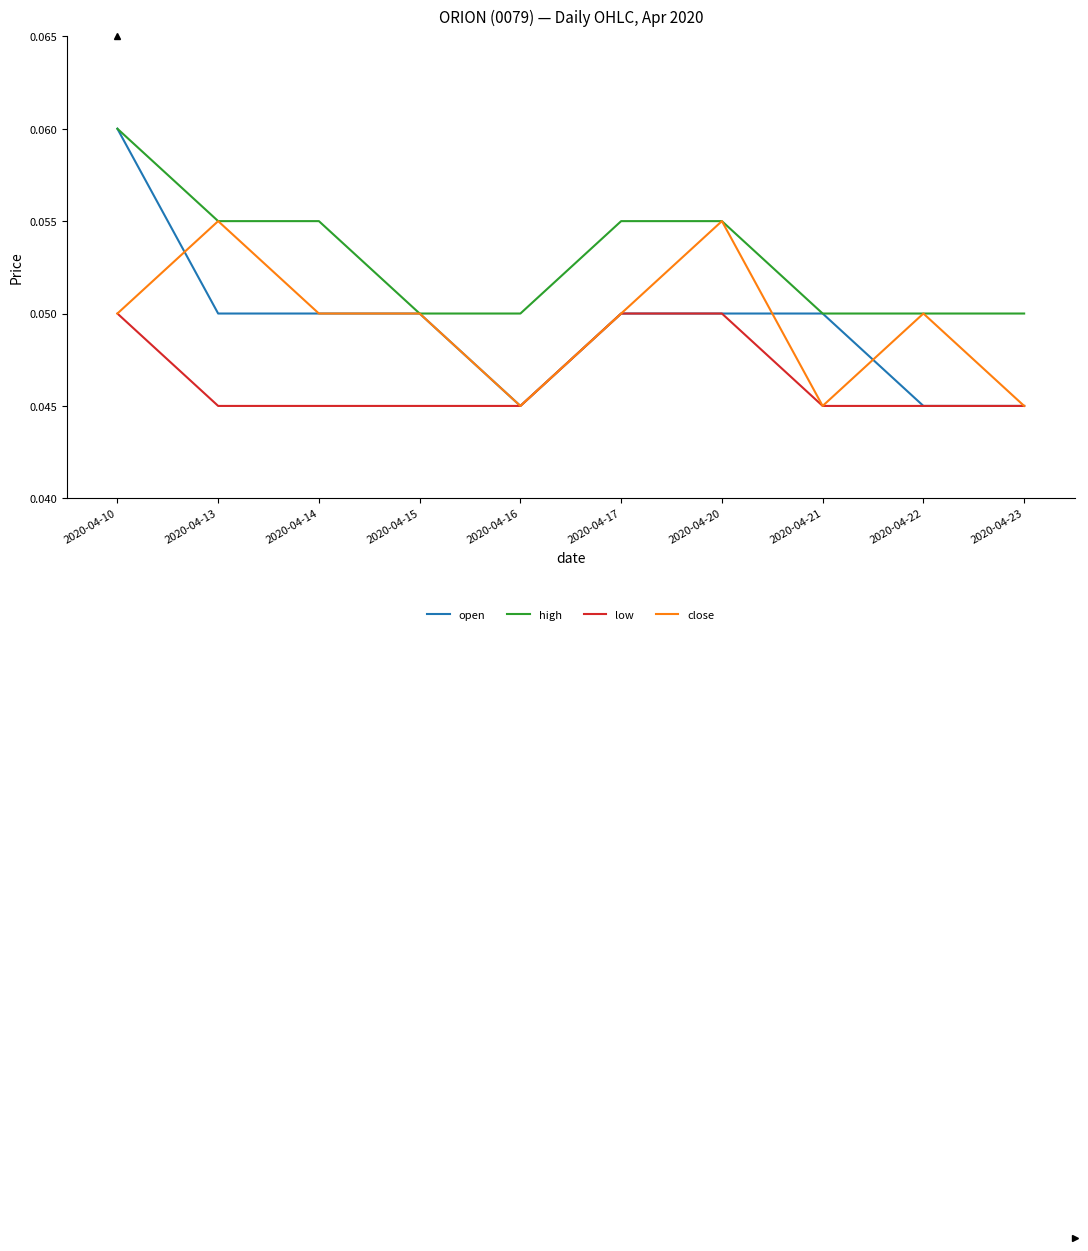

True or false: close has more than 1 interior local peaks.

True